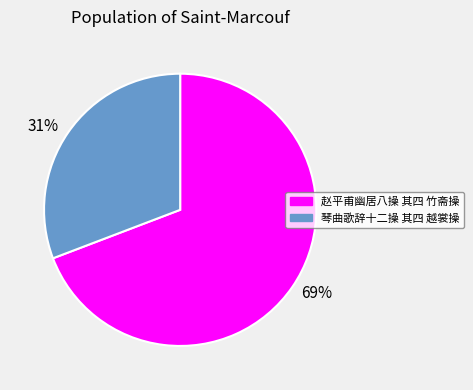

Combined, do 69% and 31% account for over 50%?

Yes